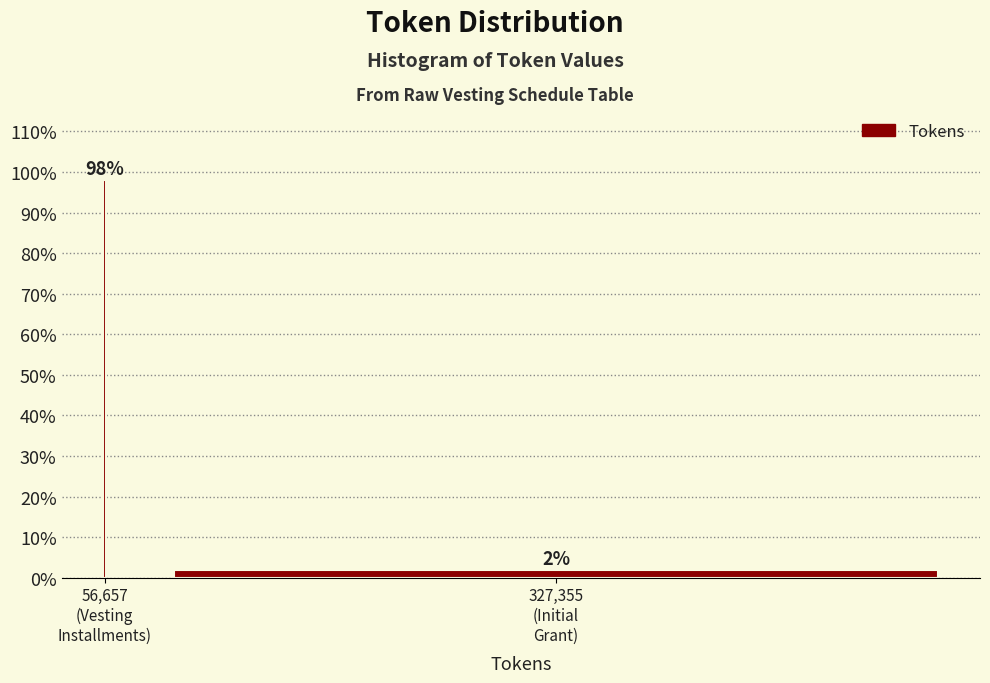

What is the sum of all values?

100.0